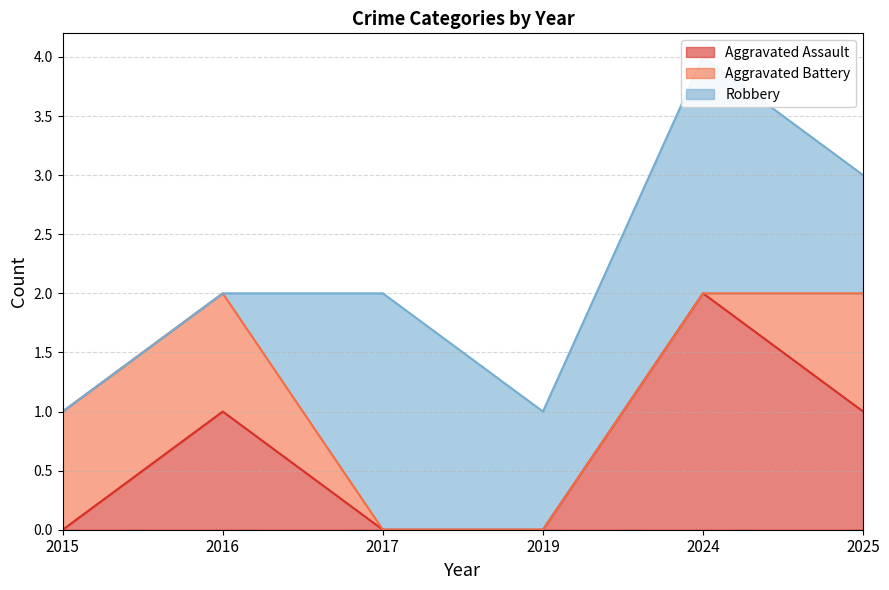

At which label is Aggravated Assault closest to 1?

2016